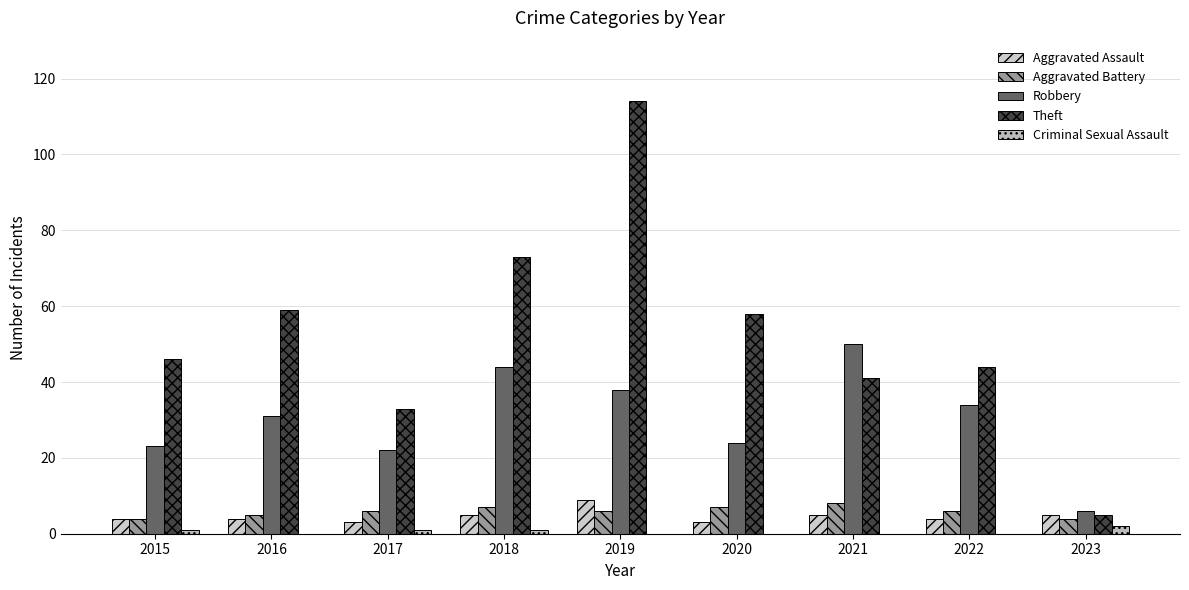

How many groups of bars are there?

9